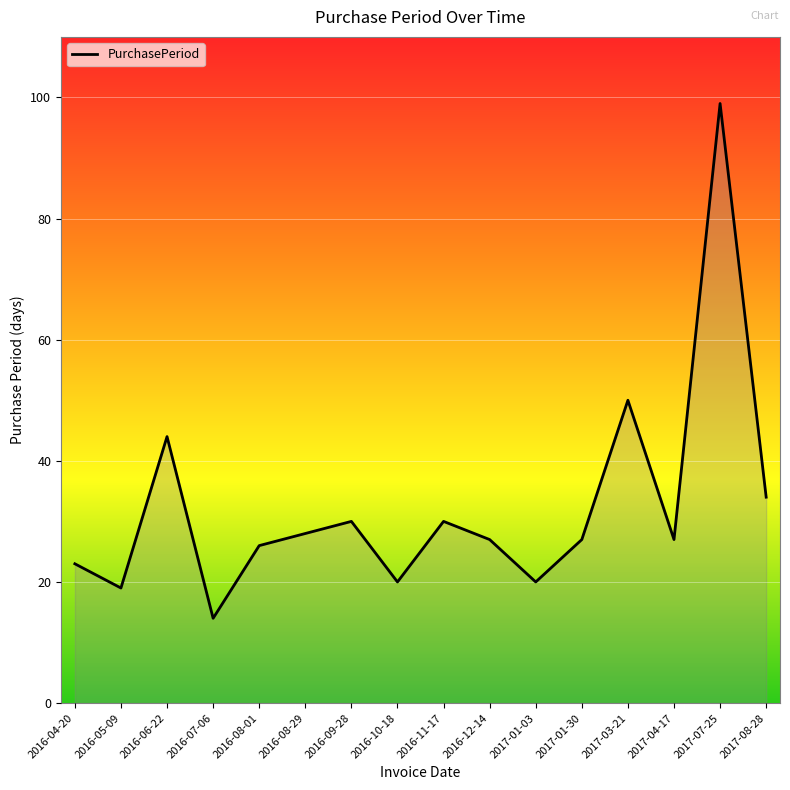

Reading left to right, what are all the values shown in this chart?

23	19	44	14	26	28	30	20	30	27	20	27	50	27	99	34